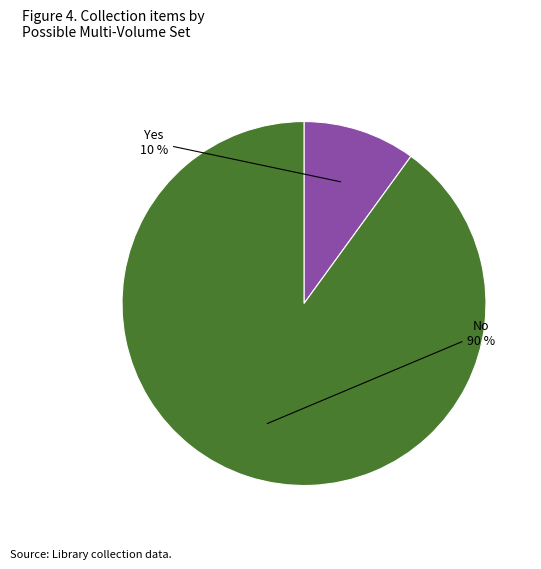

Between No and Yes, which is larger?

No